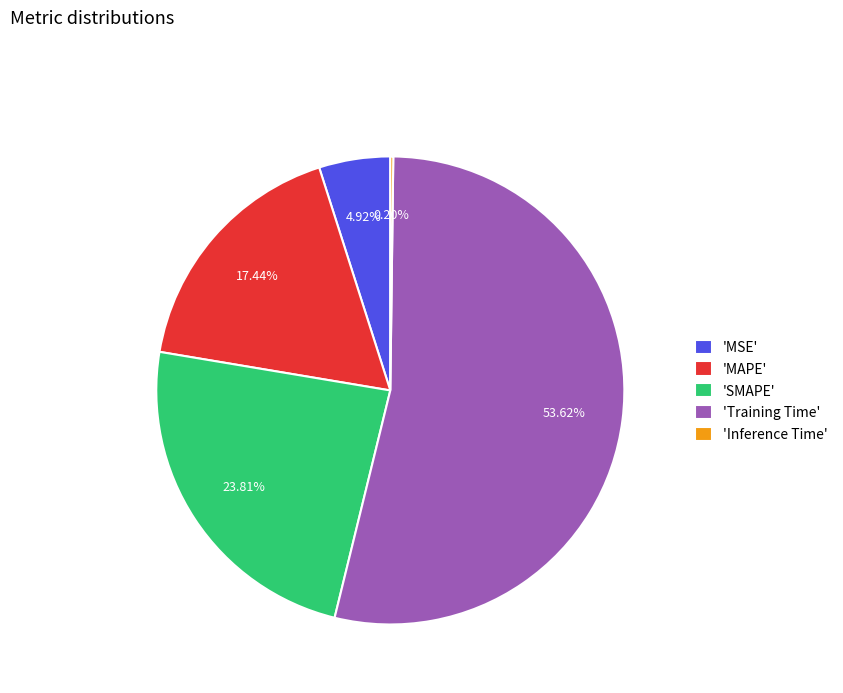

Which category has the biggest portion of the pie?

'Training Time'